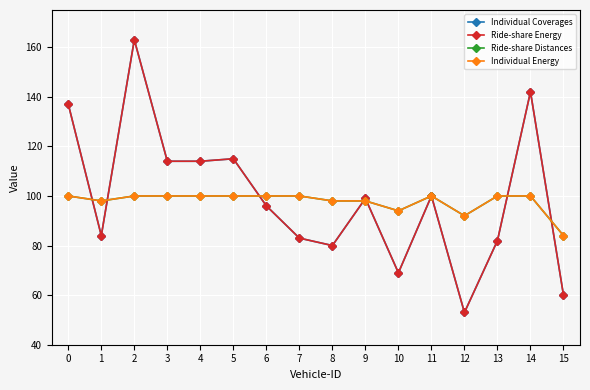

What is the average value of the Ride-share Distances series?

98